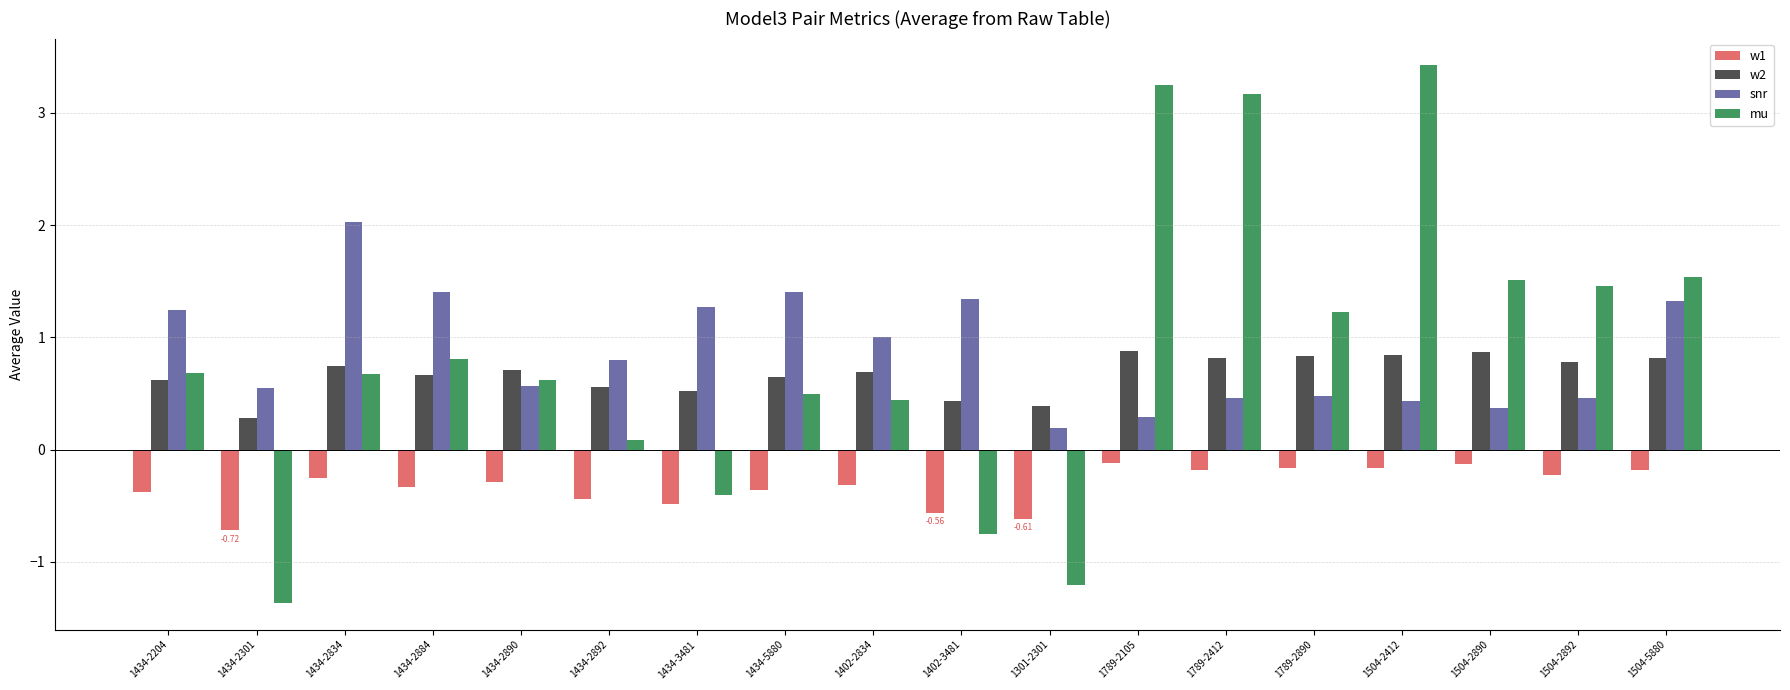

What is the value of the mu bar at the 2nd from the left?

-1.4